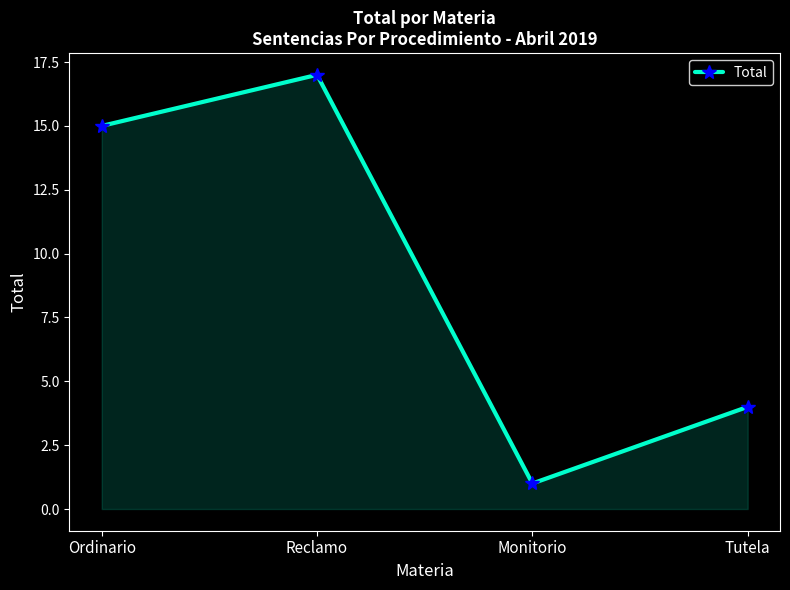

Reading right to left, transcribe all the data shown in this chart.

4	1	17	15